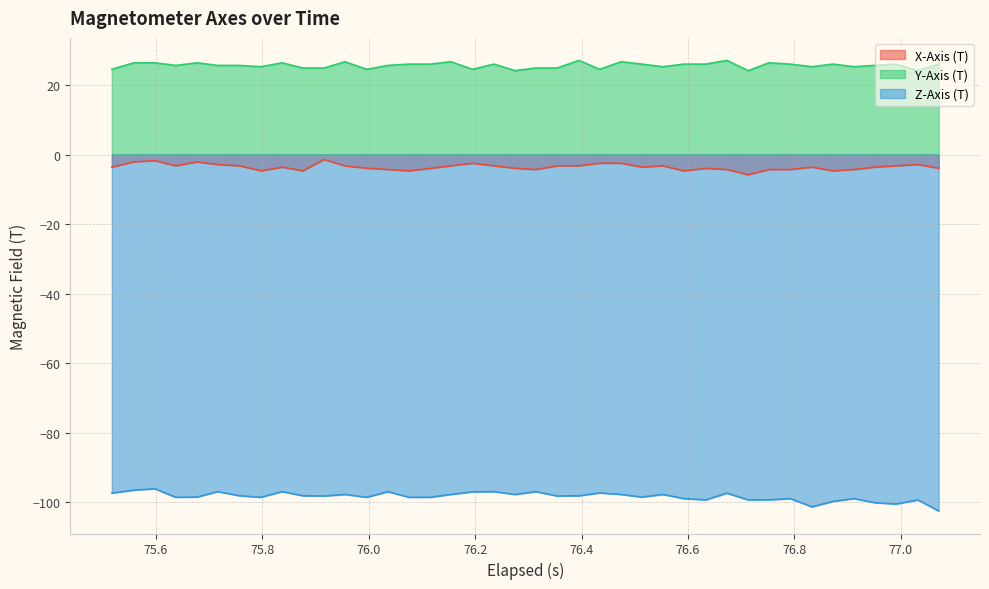

What is the minimum value for Y-Axis (T)?

24.1